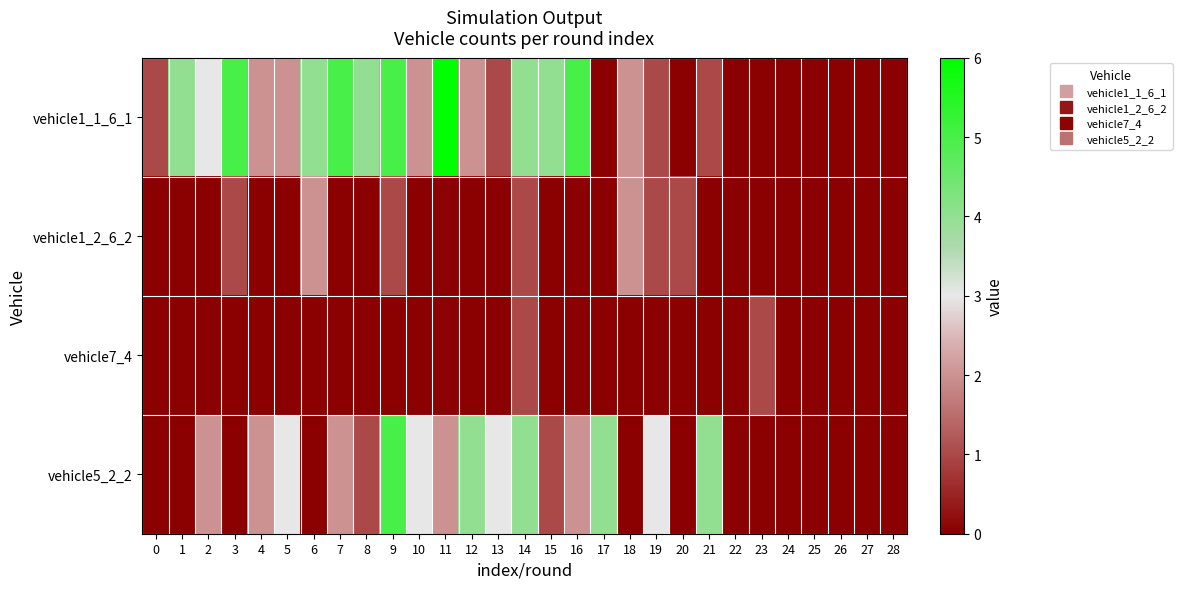

Which series has the largest total across all categories?

vehicle1_1_6_1